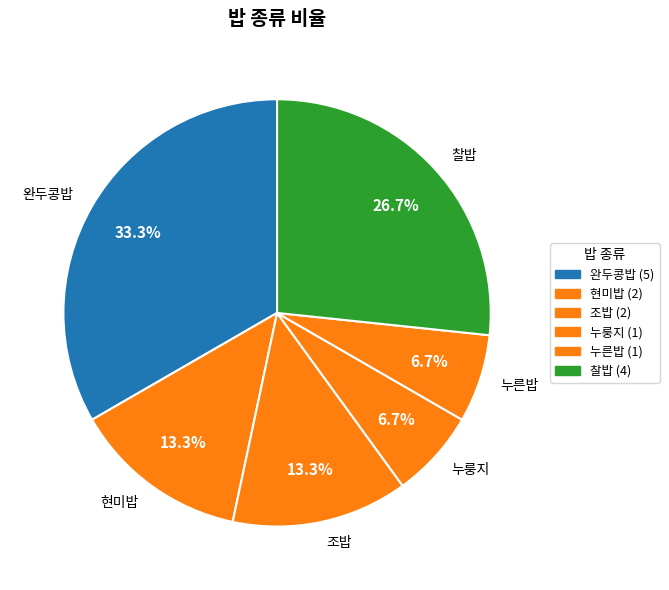

To the nearest percent, what is the difference between the 찰밥 and 누른밥 slice percentages?

20%